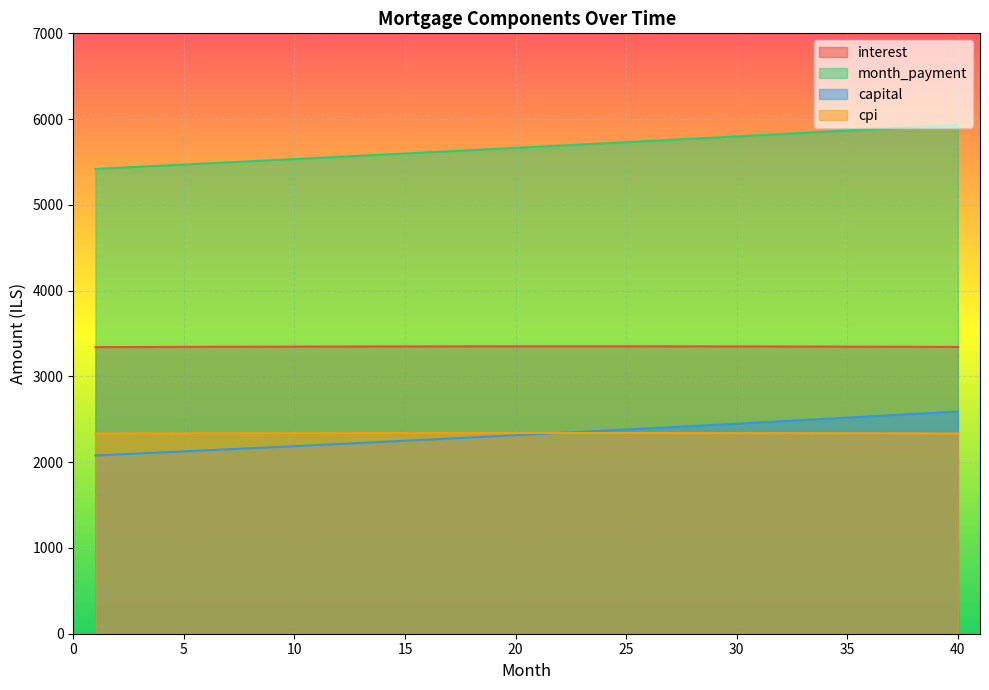

The cpi series shows 1464.4 at 30. True or false?

False